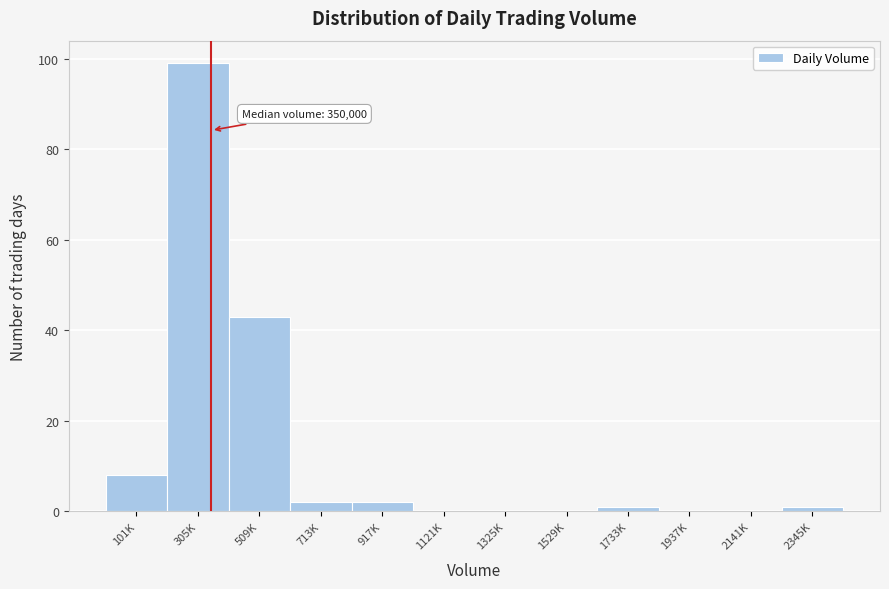

Reading right to left, list all the values displayed in this chart.

2345K=1	2141K=0	1937K=0	1733K=1	1529K=0	1325K=0	1121K=0	917K=2	713K=2	509K=43	305K=99	101K=8